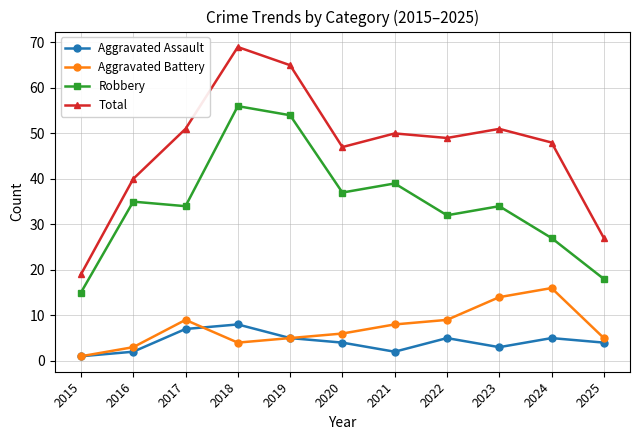

What is the average value of the Aggravated Assault series?

4